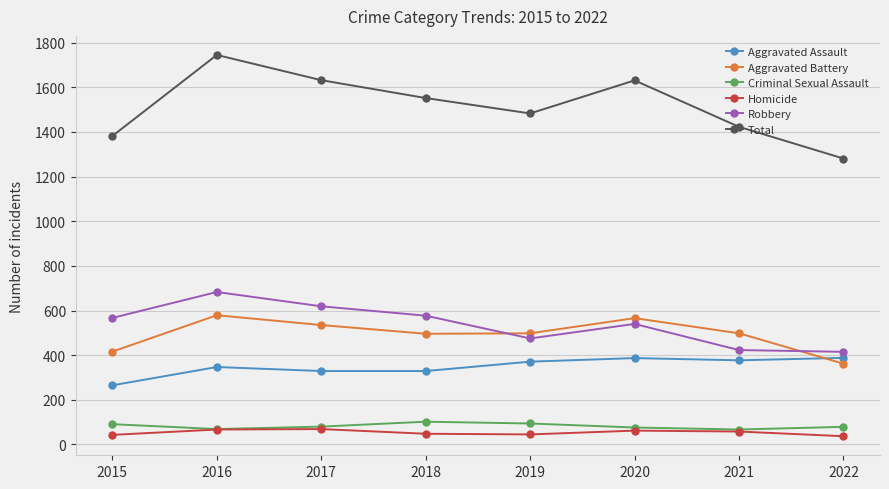

Which series has the largest range (max minus min)?

Total